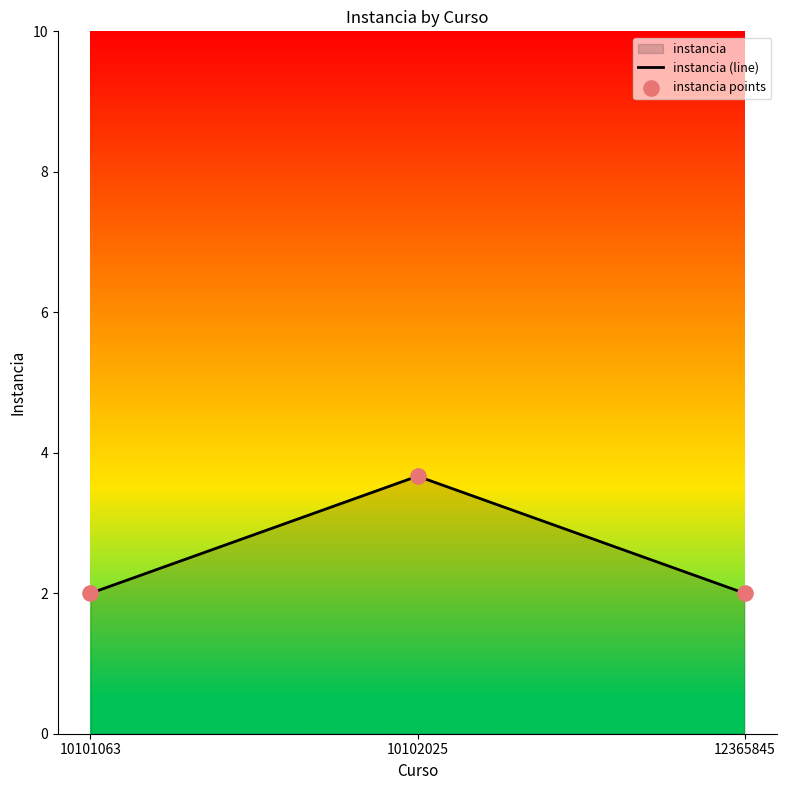

At which category is the sum across all series the highest?

10102025